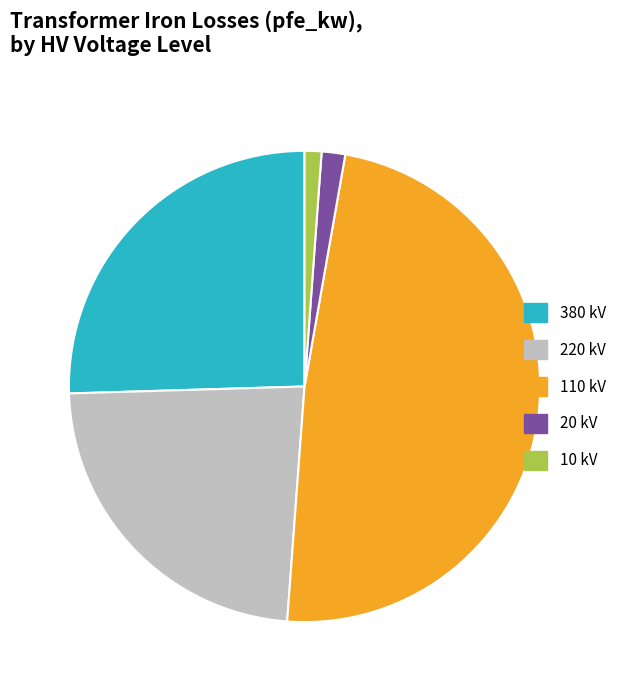

The 380 kV slice represents 38% of the pie. True or false?

False